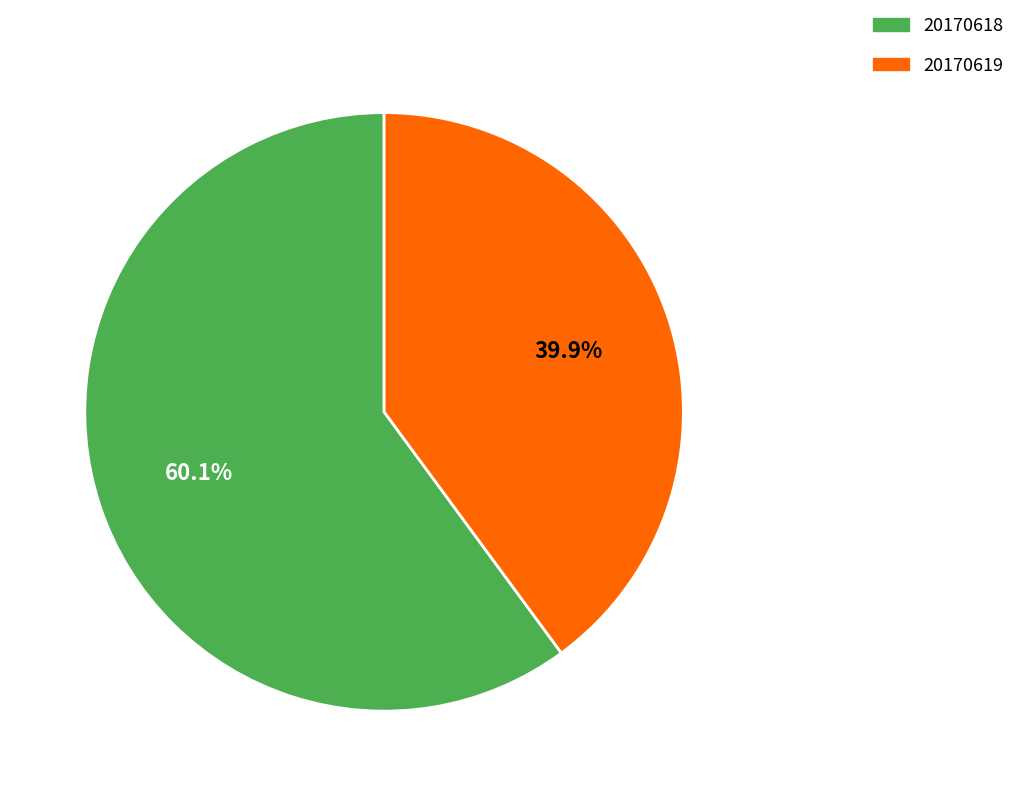

Rank the categories by value from highest to lowest.

20170618, 20170619